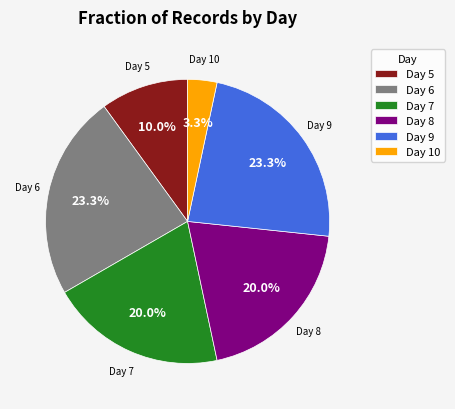

Which slice is the smallest?

Day 10